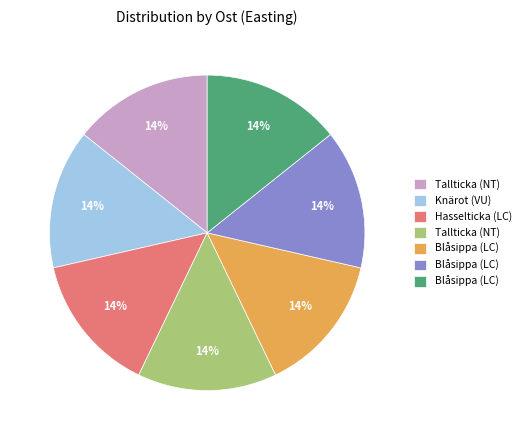

To the nearest percent, what is the average slice percentage?

14%